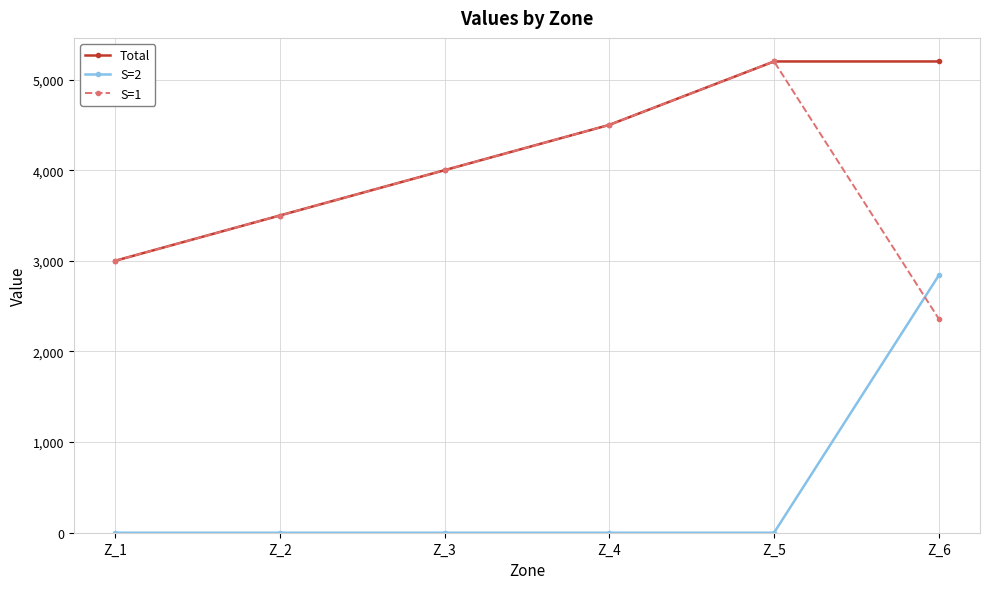

How many data points in S=1 are less than 4000?

3